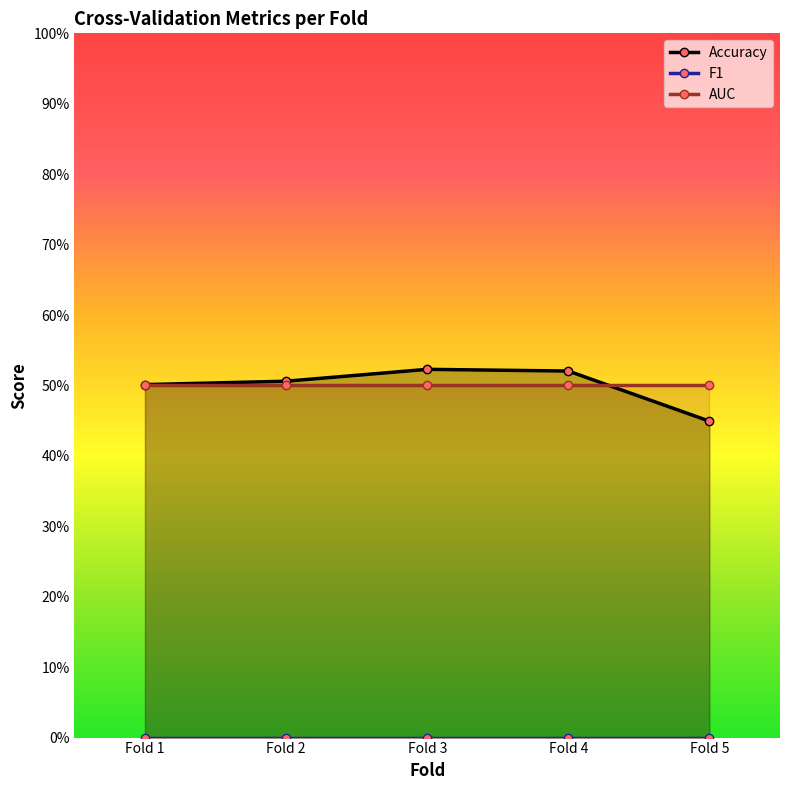

At how many categories does at least one series exceed 0?

5